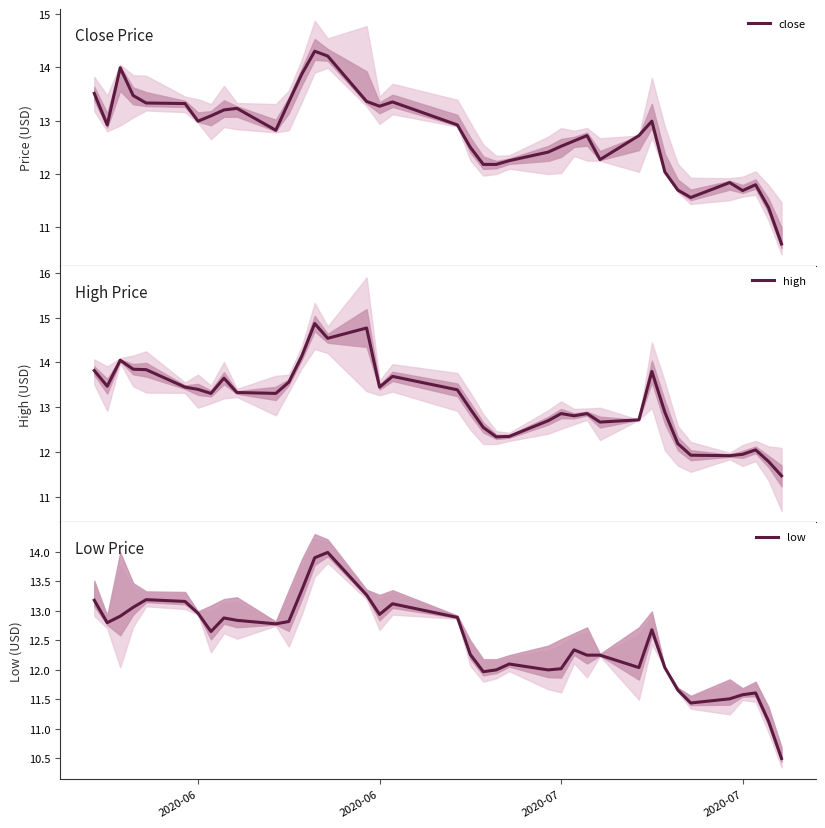

Reading right to left, list all the values displayed in this chart.

close: 10.7	11.4	11.8	11.7	11.8	11.6	11.7	12.0	13.0	12.7	12.3	12.7	12.6	12.5	12.4	12.2	12.2	12.2	12.5	12.9	13.3	13.3	13.4	14.2	14.3	13.9	13.3	12.8	13.2	13.2	13.1	13.0	13.3	13.3	13.5	14.0	12.9	13.5
high: 11.5	11.8	12.1	11.9	11.9	11.9	12.2	12.9	13.8	12.7	12.7	12.9	12.8	12.9	12.7	12.3	12.3	12.6	13.0	13.4	13.7	13.4	14.8	14.5	14.9	14.1	13.6	13.3	13.3	13.7	13.3	13.4	13.4	13.8	13.8	14.1	13.5	13.8
low: 10.5	11.1	11.6	11.6	11.5	11.4	11.7	12.0	12.7	12.0	12.2	12.2	12.3	12.0	12.0	12.1	12.0	12.0	12.3	12.9	13.1	12.9	13.3	14.0	13.9	13.3	12.8	12.8	12.8	12.9	12.7	13.0	13.2	13.2	13.1	12.9	12.8	13.2